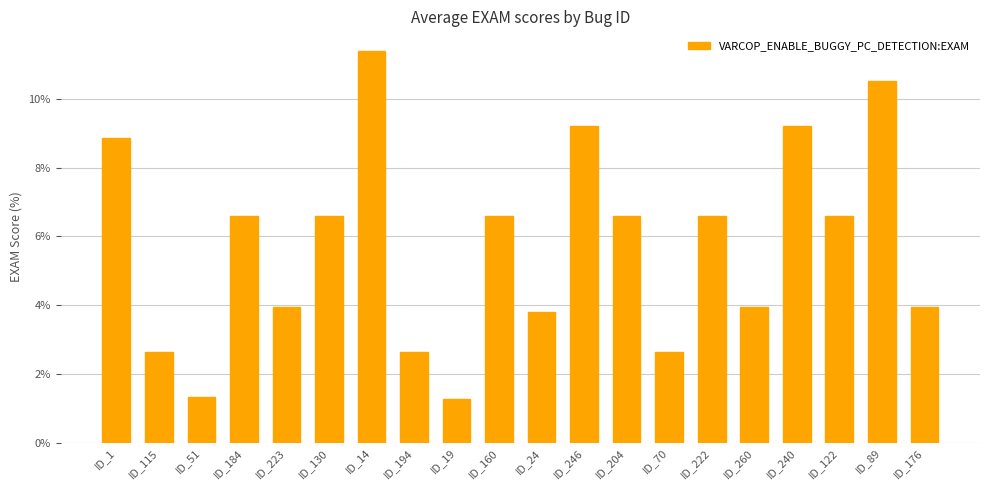

What is the approximate value at ID_194?

2.6